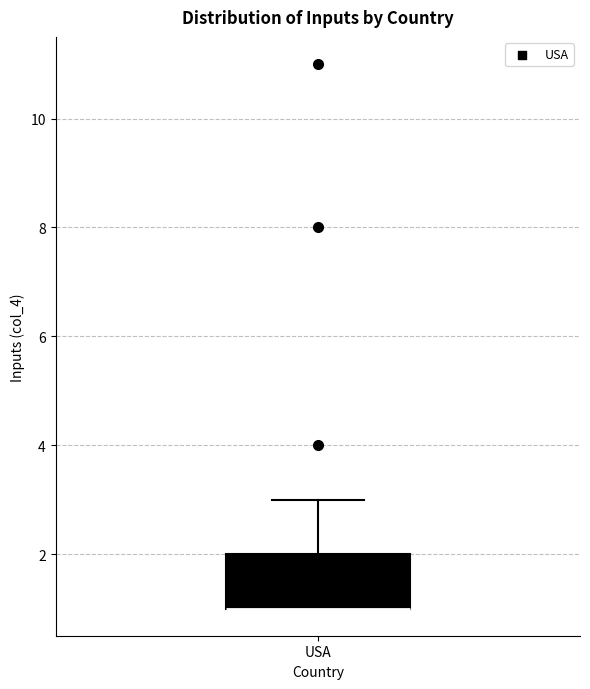

Transcribe this box plot: give where the median line is, the range the box spans, and where the two whiskers end, as read against the y-axis. The values are not printed on the chart, so give them approximately, as read against the axis.

median 1 (drawn on the box's lower edge), box 1 to 2, whiskers 1 to 3